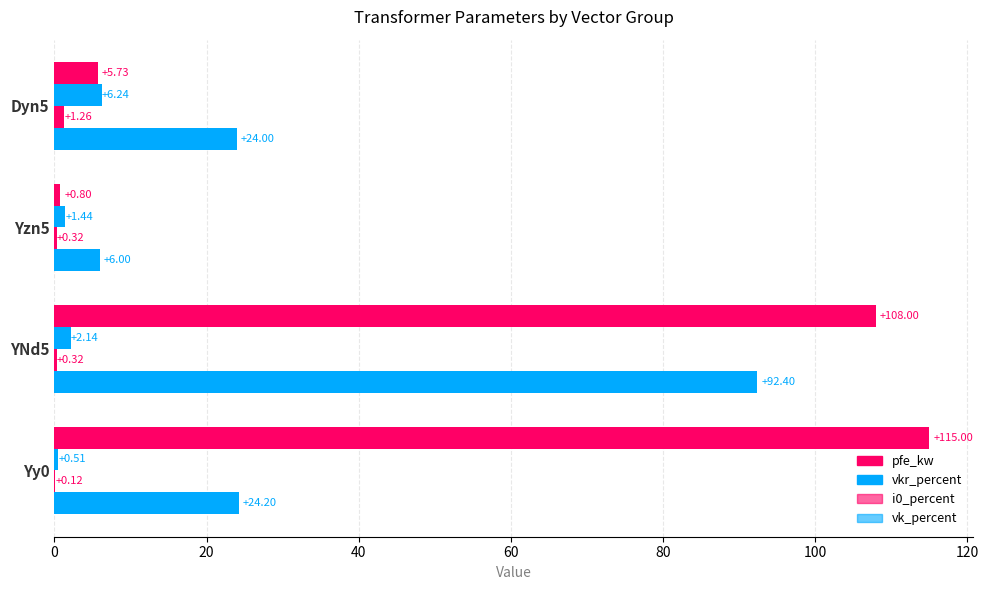

How many categories are shown in the chart?

4